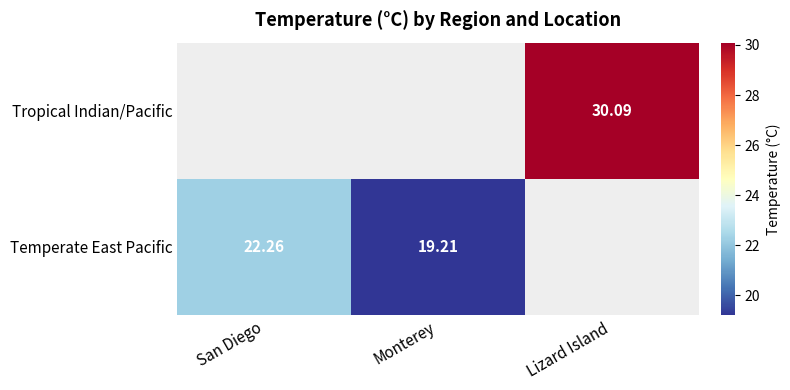

What is the minimum value shown in the chart?

19.2